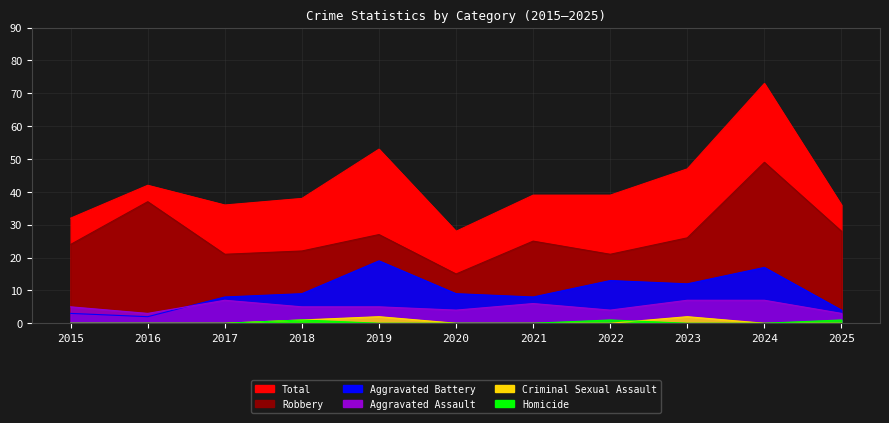

True or false: Robbery and Aggravated Battery cross at least once.

False